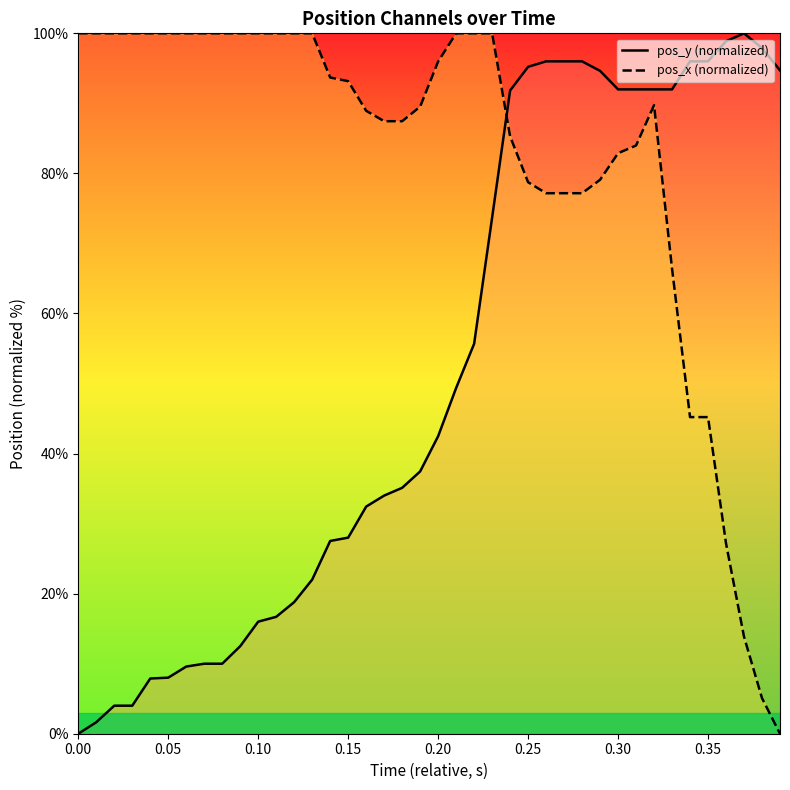

How many times do pos_x and pos_y cross each other?

1